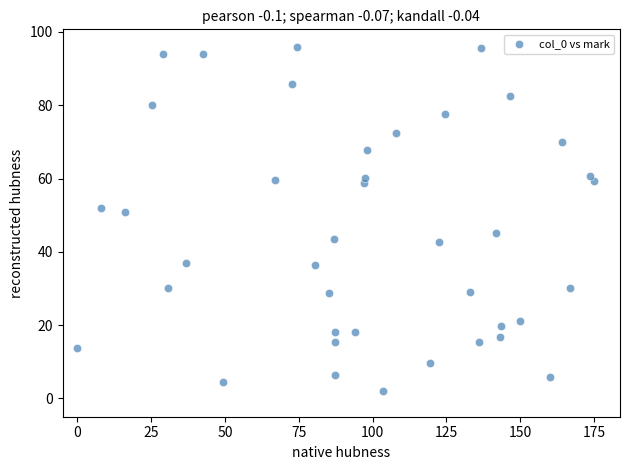

What is the range of Y values (max minus min)?

94.0